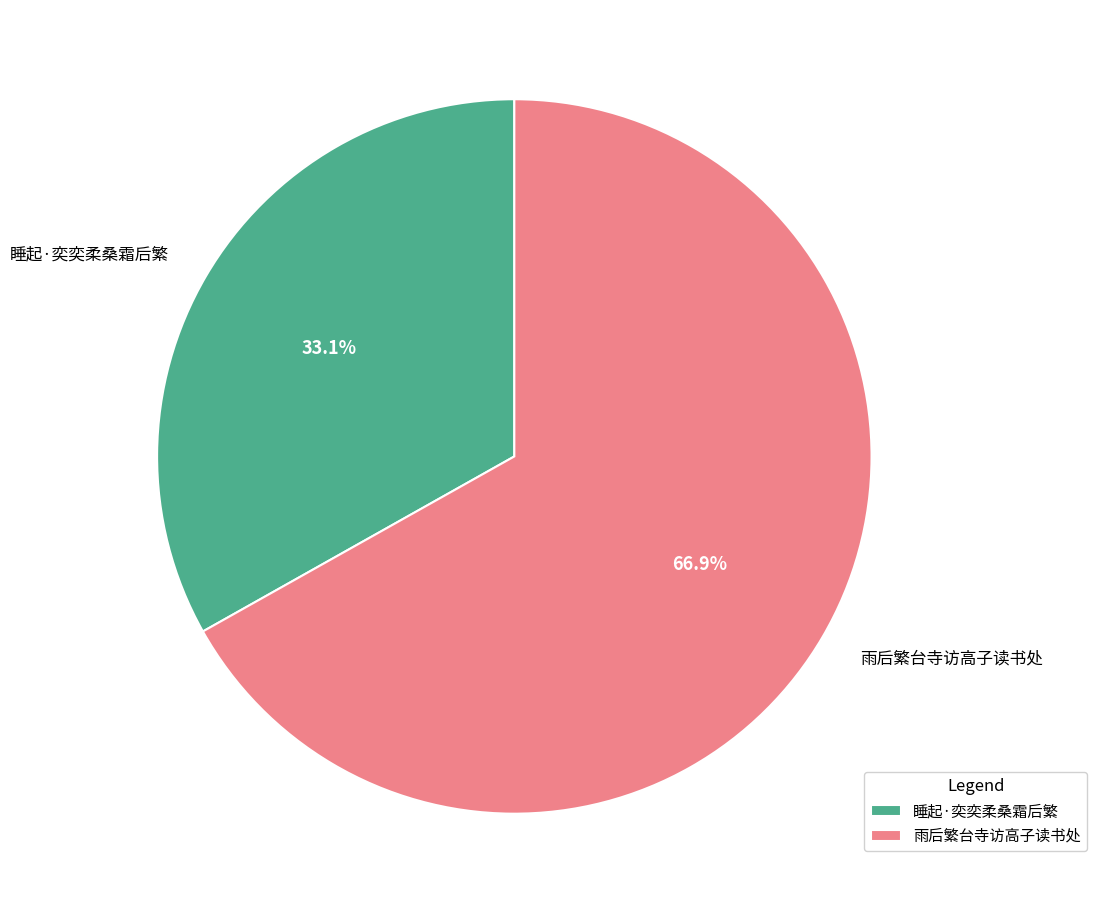

What percentage is the 睡起·奕奕柔桑霜后繁 slice, to the nearest percent?

33%